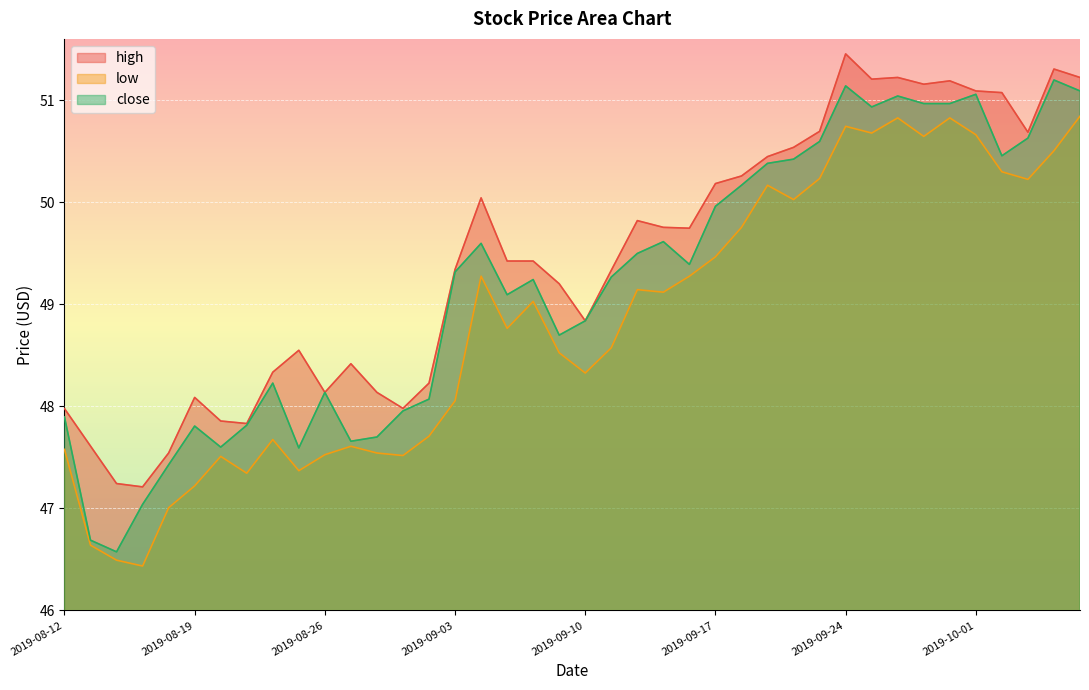

True or false: close has a value of 11.9 at 2019-08-16.

False